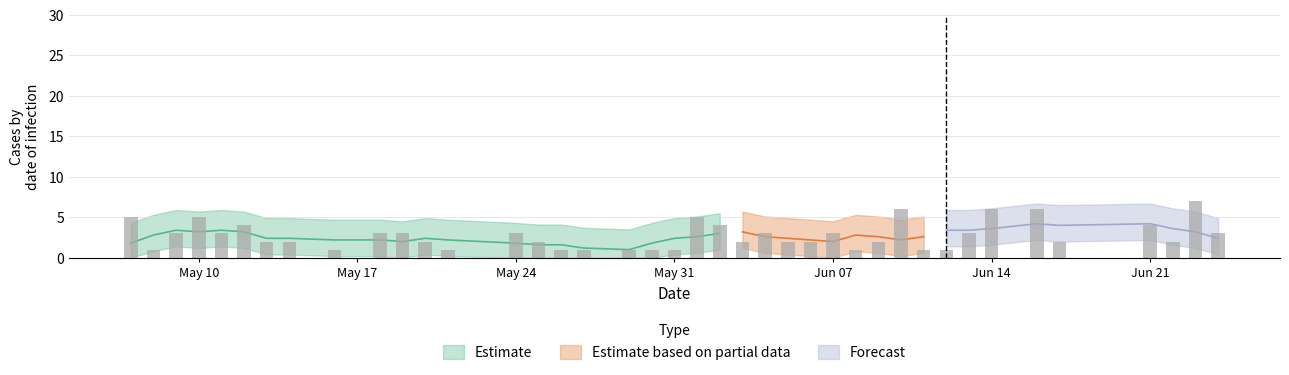

How many values are between 1 and 4?

33